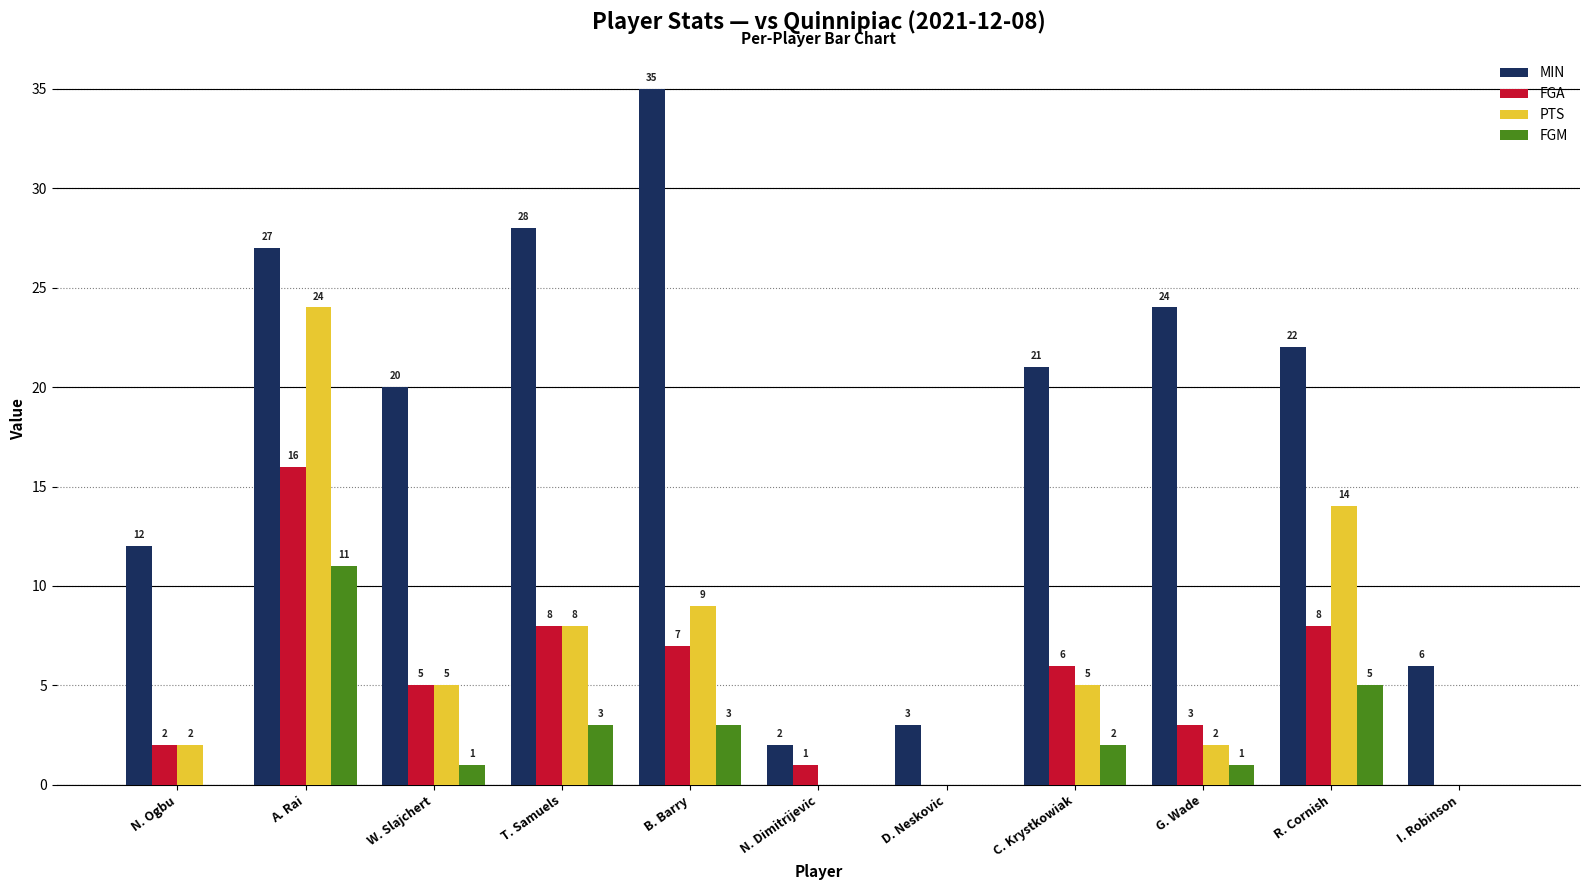

Which series changed the most between A. Rai and N. Dimitrijevic?

MIN